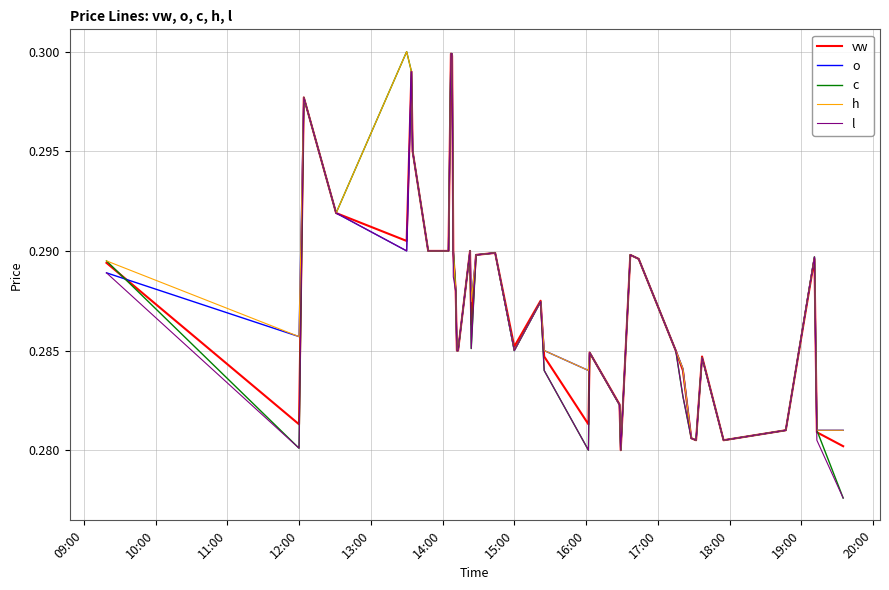

Which series has the widest spread of values?

c